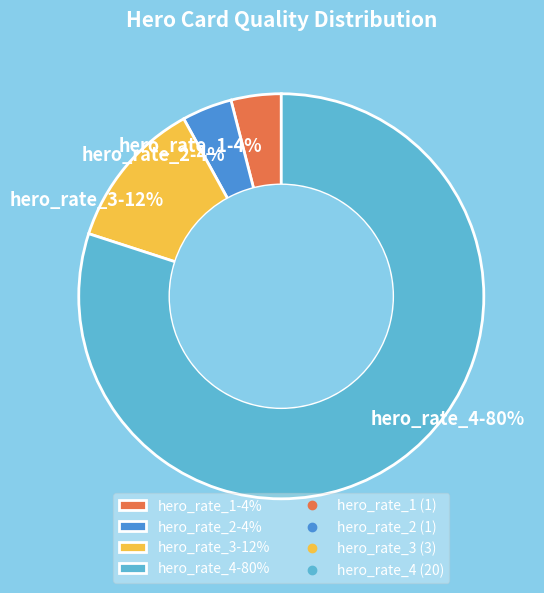

Approximately how many times larger is the value at hero_rate_4-80% compared to hero_rate_3-12%?

6.7